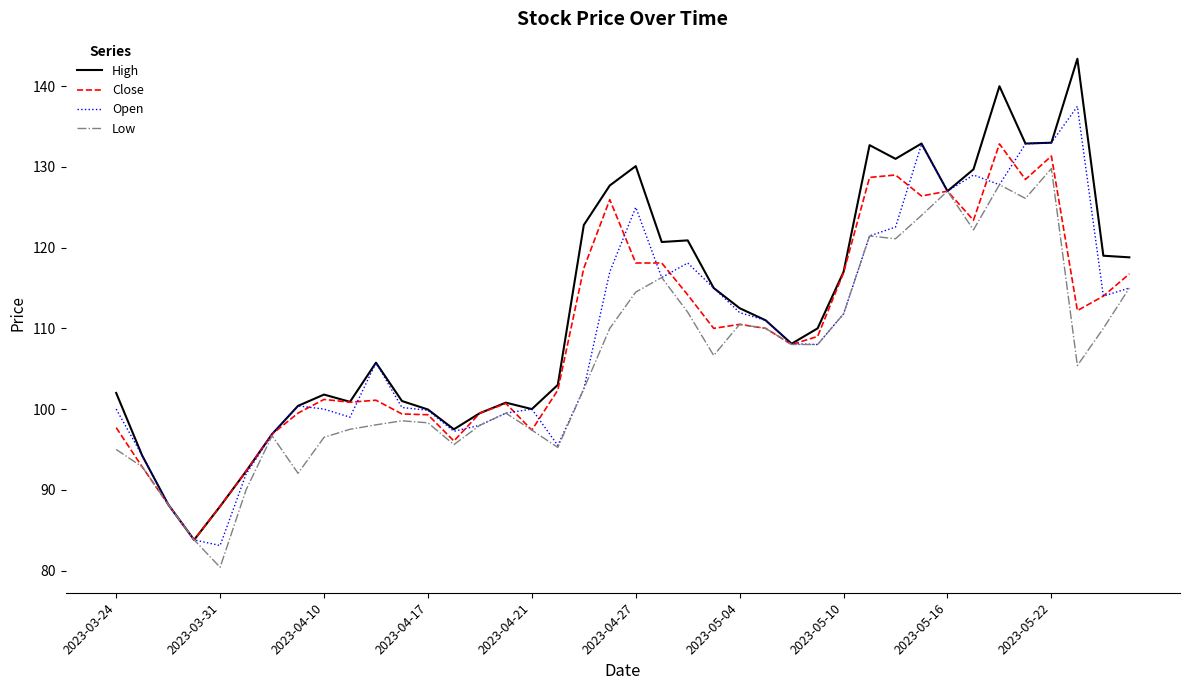

Which series has the largest total across all categories?

High